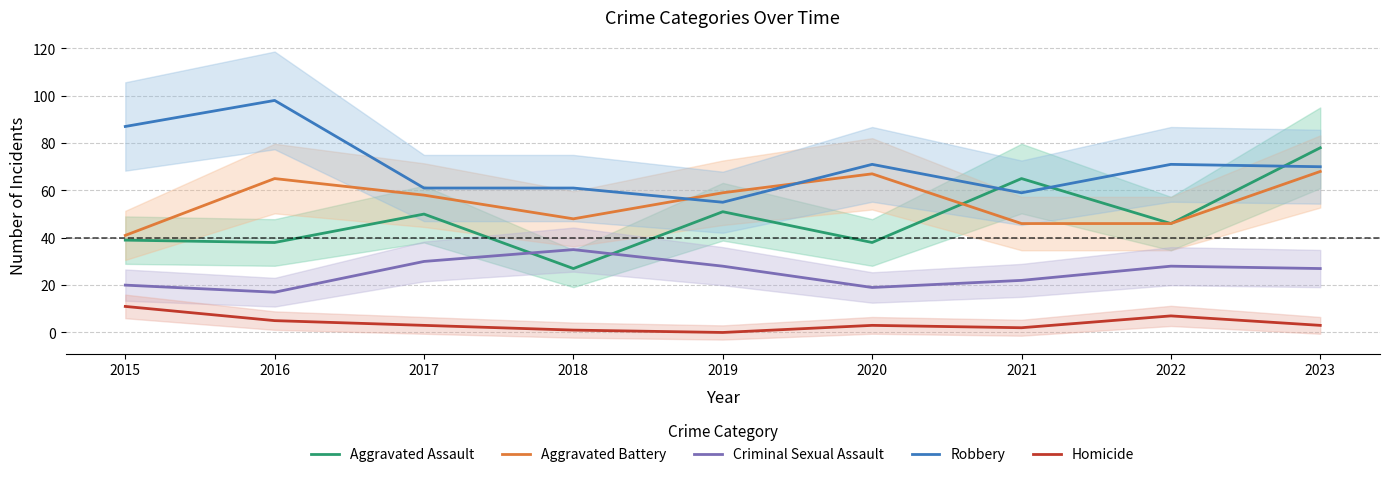

At how many categories does at least one series exceed 97?

1